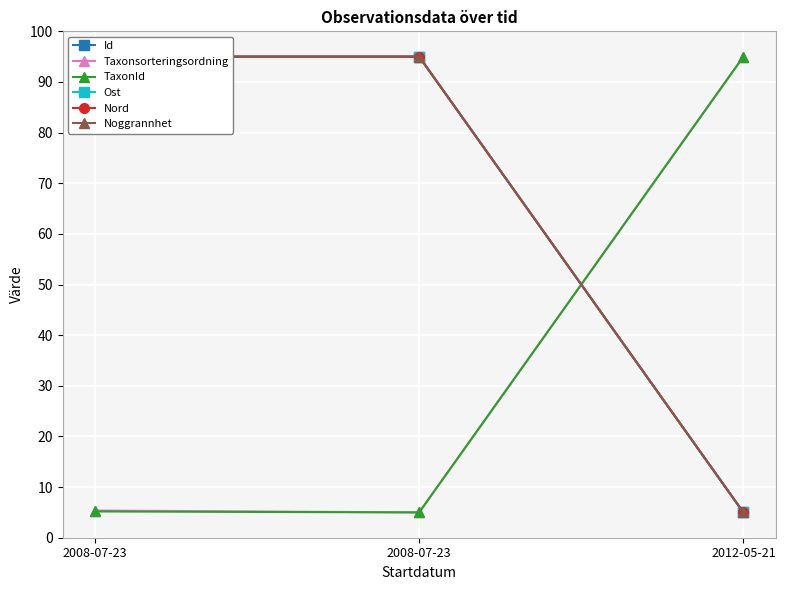

List the series in order of their peak value, lowest first.

Id, Taxonsorteringsordning, TaxonId, Ost, Nord, Noggrannhet